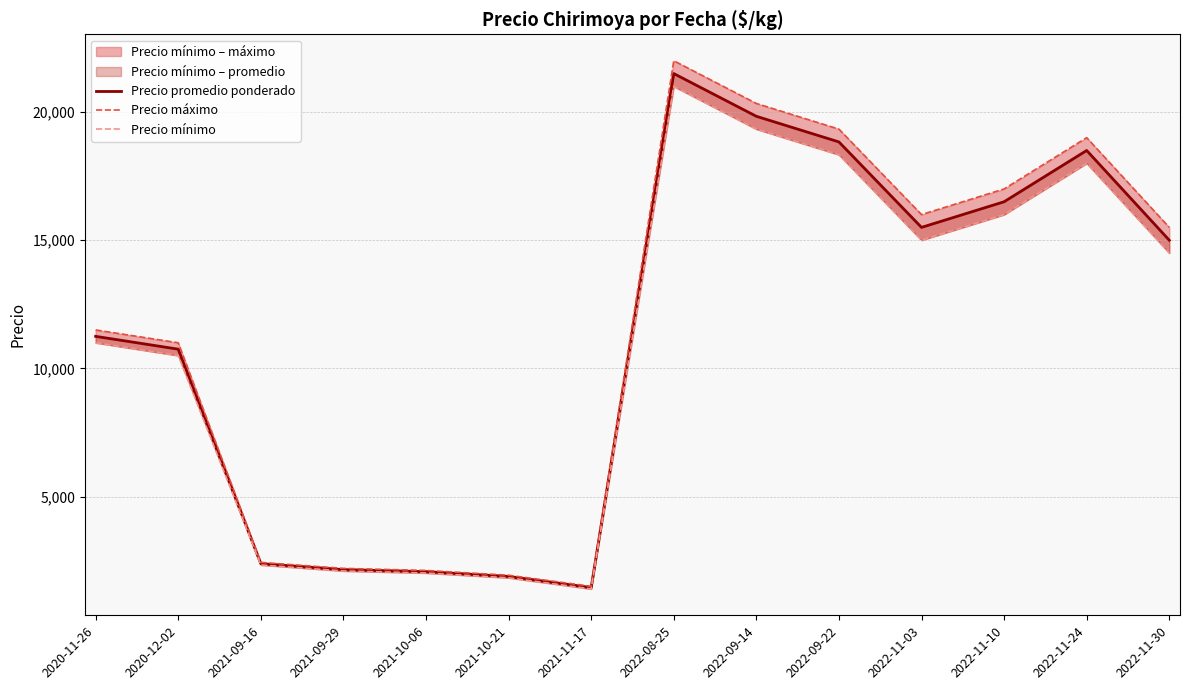

Reading left to right, extract all data points from this chart.

Precio promedio ponderado: 11250.0	10750.0	2383.3	2150.0	2070.0	1883.3	1450.0	21500.0	19833.3	18833.3	15500.0	16500.0	18500.0	15000.0
Precio máximo: 11500.0	11000.0	2433.3	2200.0	2120.0	1933.3	1500.0	22000.0	20333.3	19333.3	16000.0	17000.0	19000.0	15500.0
Precio mínimo: 11000.0	10500.0	2333.3	2100.0	2020.0	1833.3	1400.0	21000.0	19333.3	18333.3	15000.0	16000.0	18000.0	14500.0